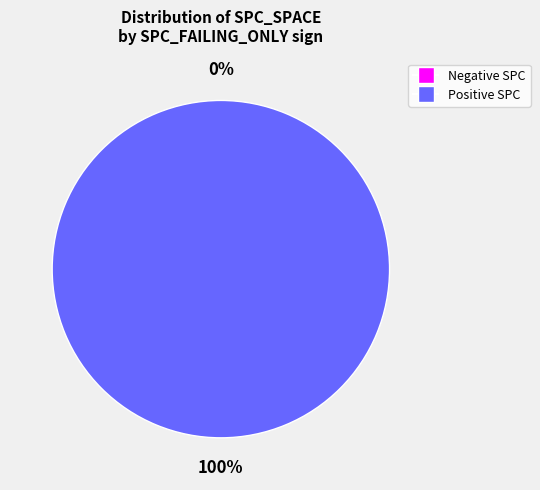

Which slice is the smallest?

-1